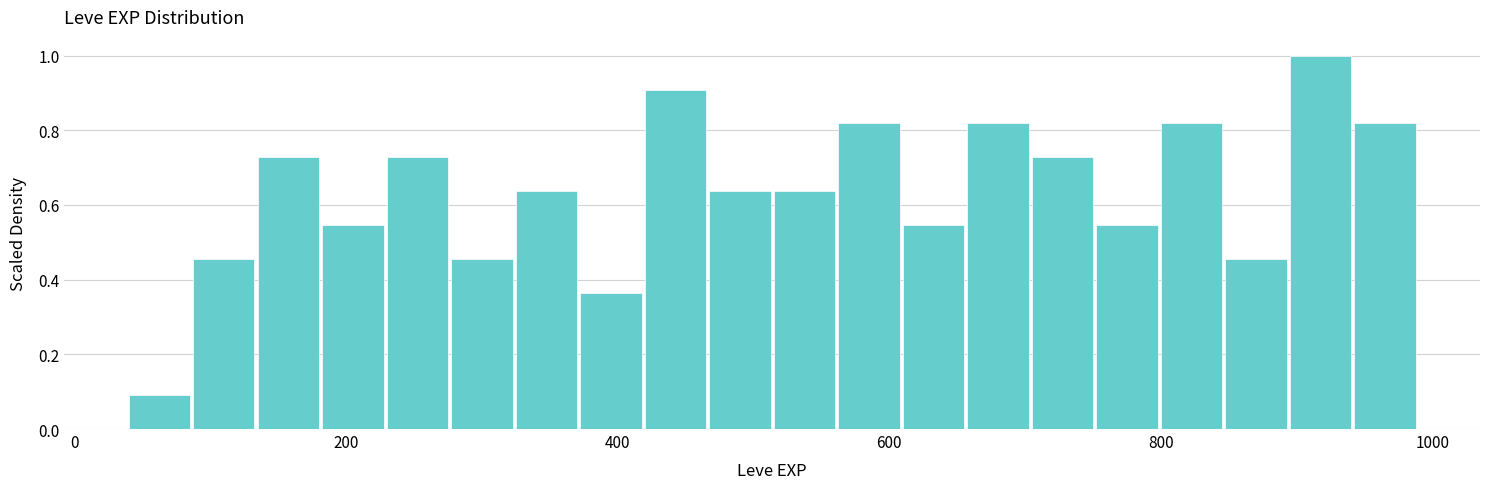

Read against the x-axis, roughly where is the centre of the tallest bar?

920